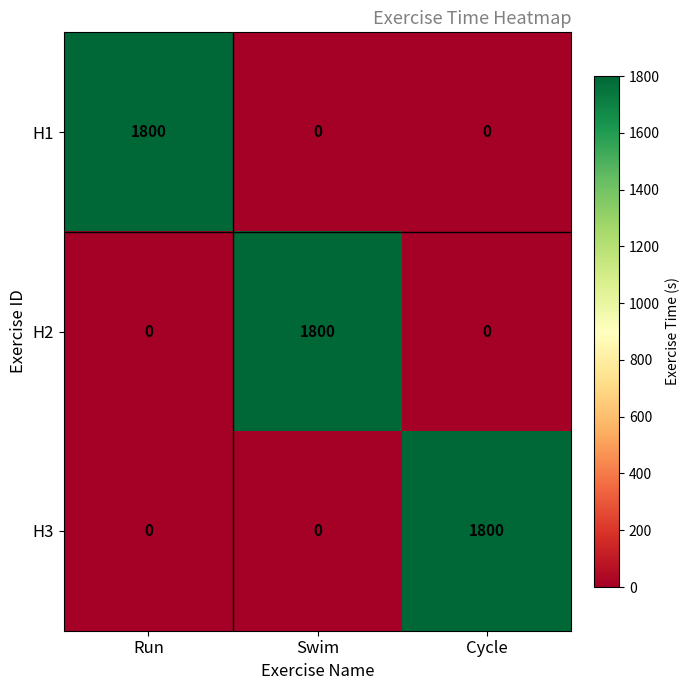

What is the spread (max minus min) of values at Swim?

1800